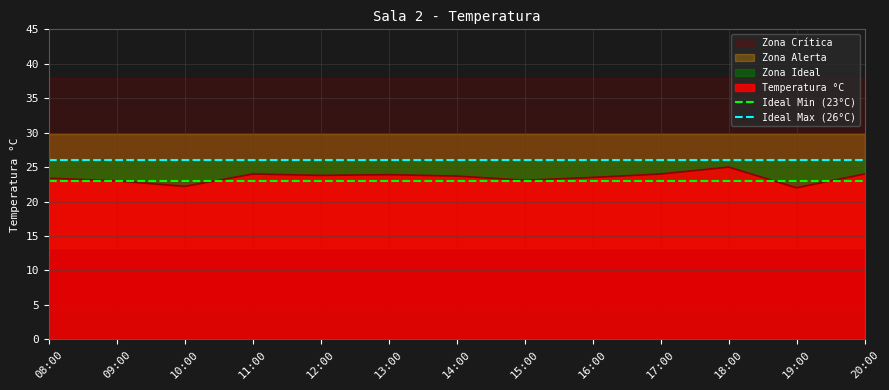

Is the value of Ideal Max (26°C) at 09:00 greater than the value of Ideal Min (23°C) at 09:00?

Yes